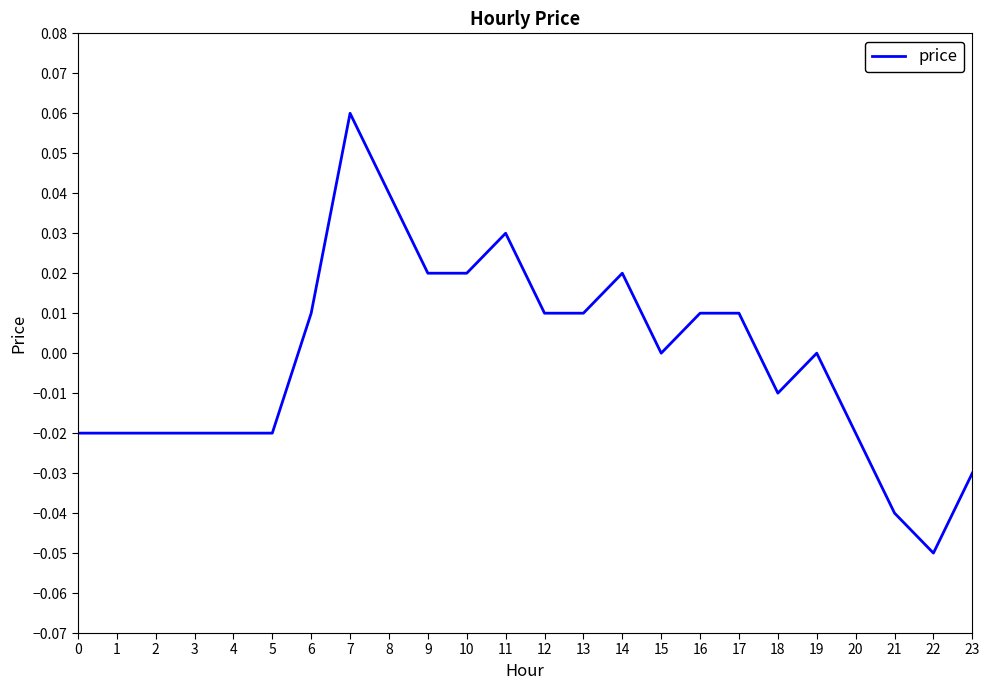

Which label corresponds to the smallest value in the chart?

22